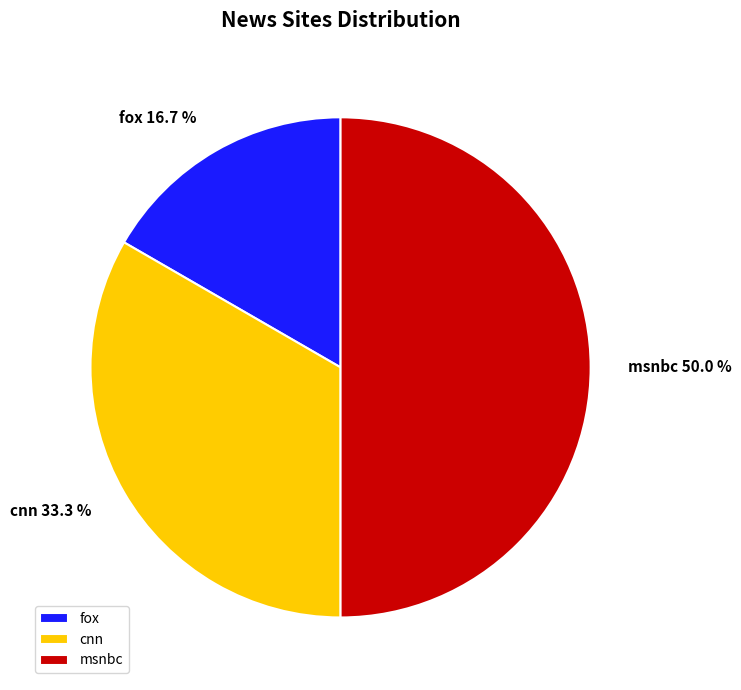

What percentage is the fox slice, to the nearest percent?

17%